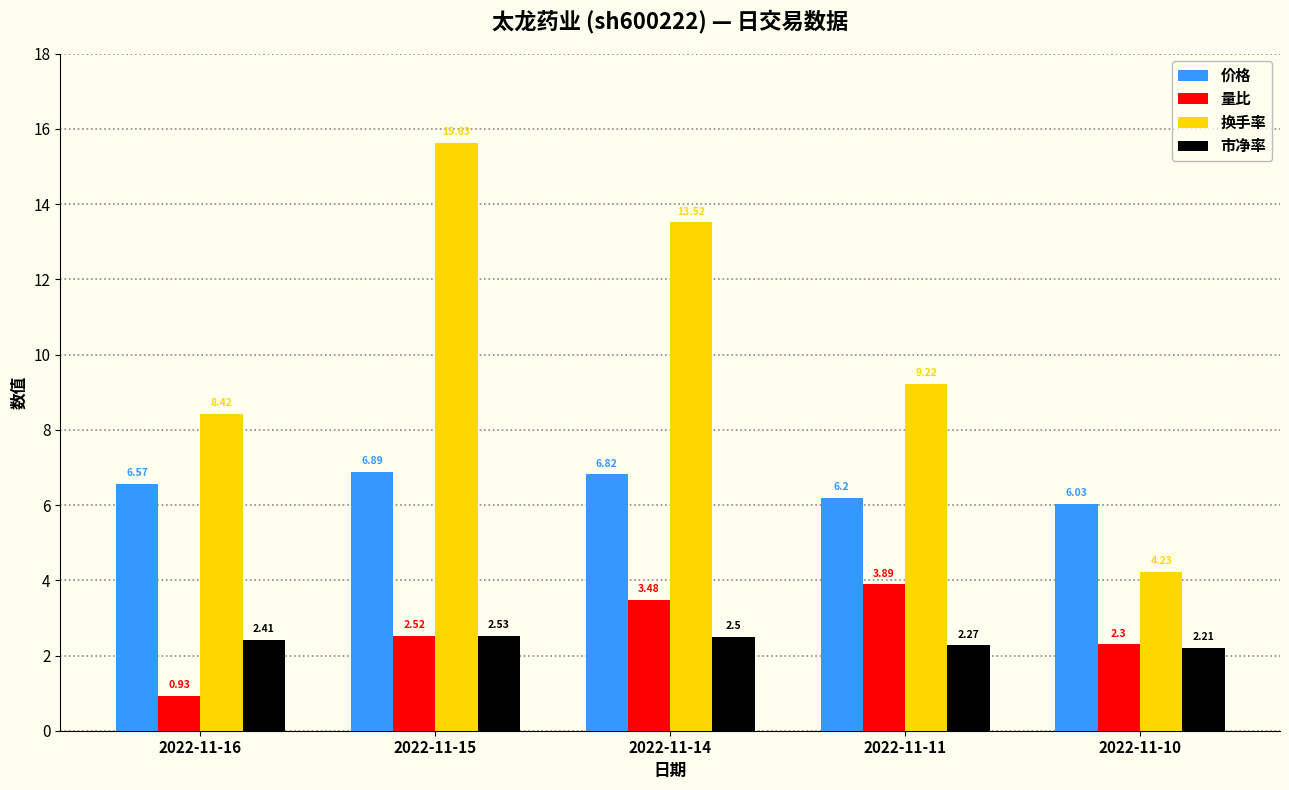

How many bars are there in each group?

4